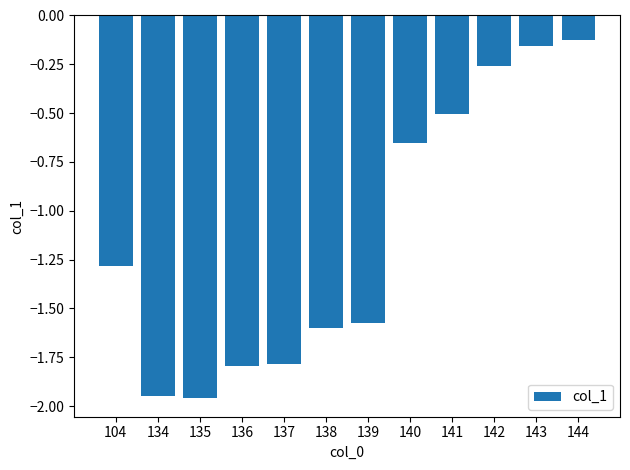

Are the bars grouped side by side (vs. stacked)?

No